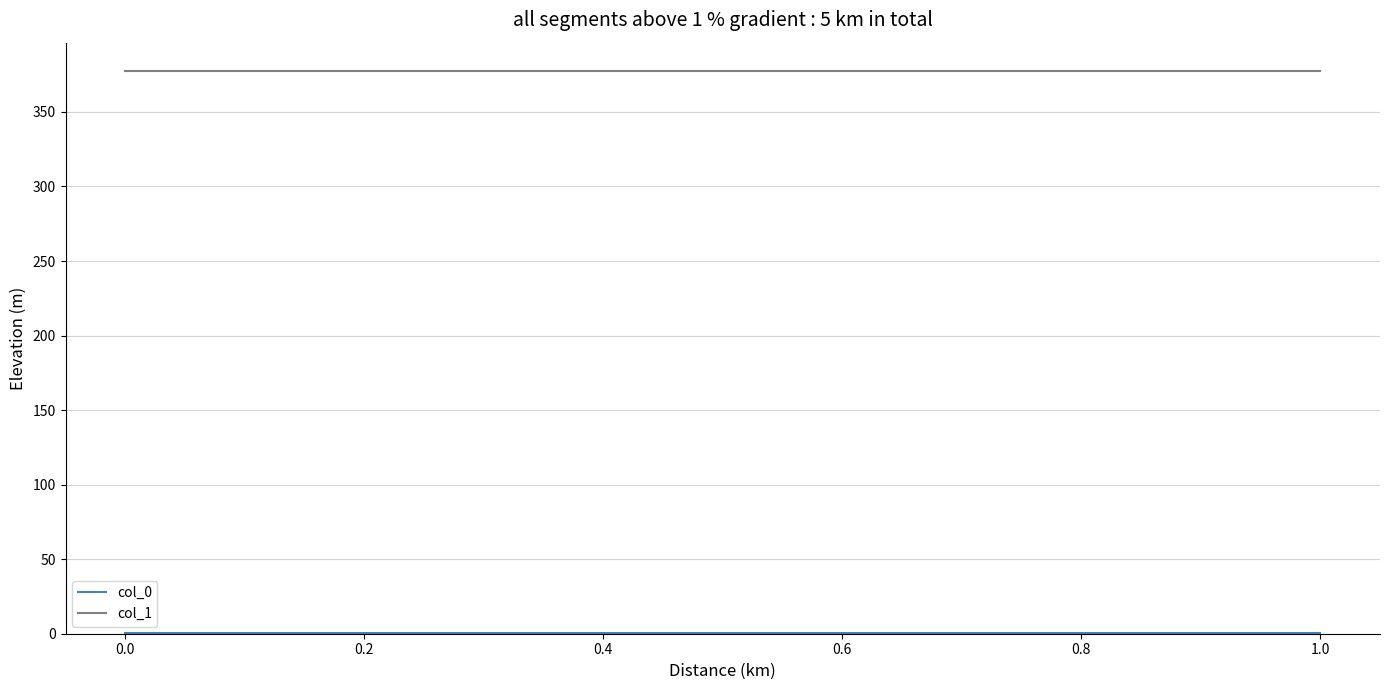

Reading right to left, list all the values displayed in this chart.

col_0: 0.4	0.4	0.4	0.4
col_1: 377.6	377.6	377.6	377.6